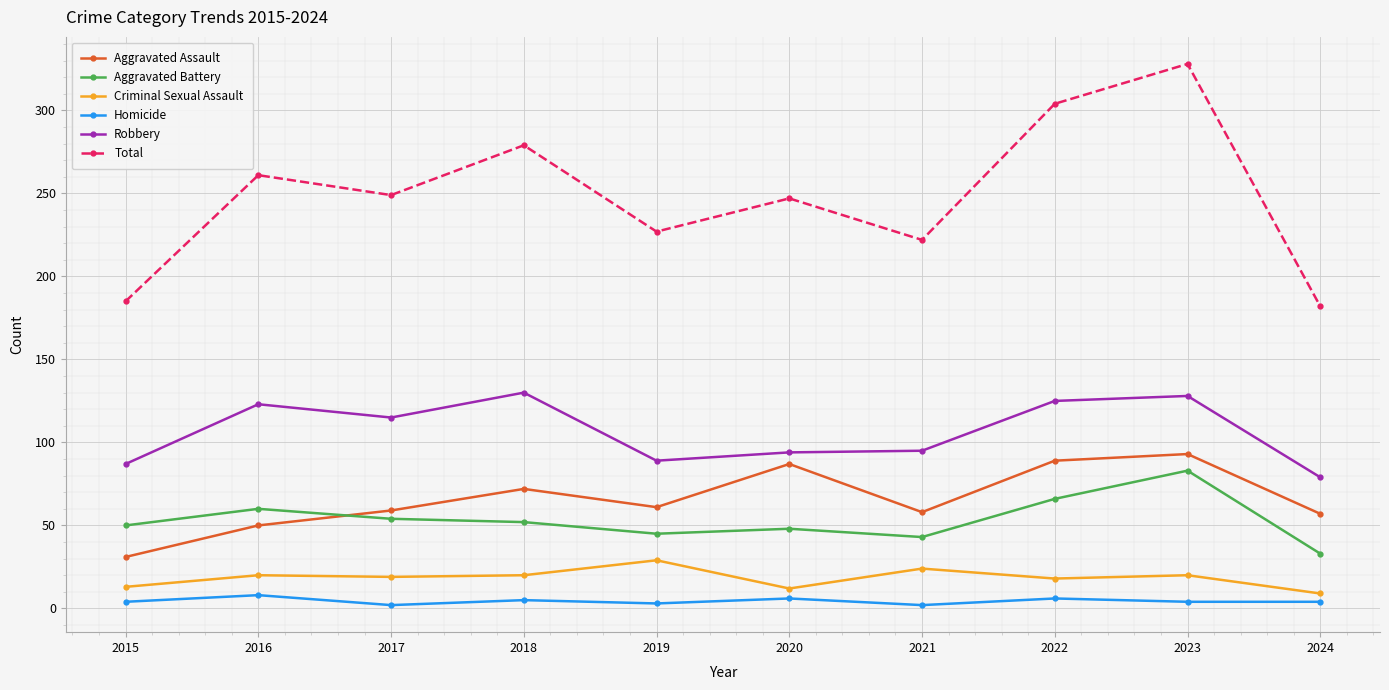

What is the value of the Homicide point at the 7th from the left?

2